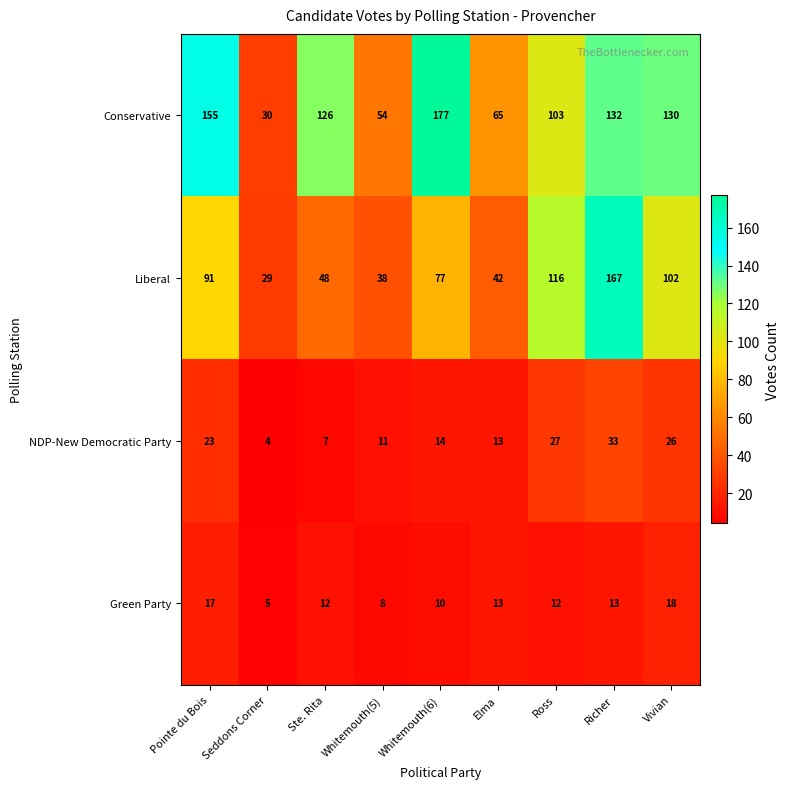

At Ste. Rita, list the series in order from largest to smallest.

Conservative, Liberal, Green Party, NDP-New Democratic Party